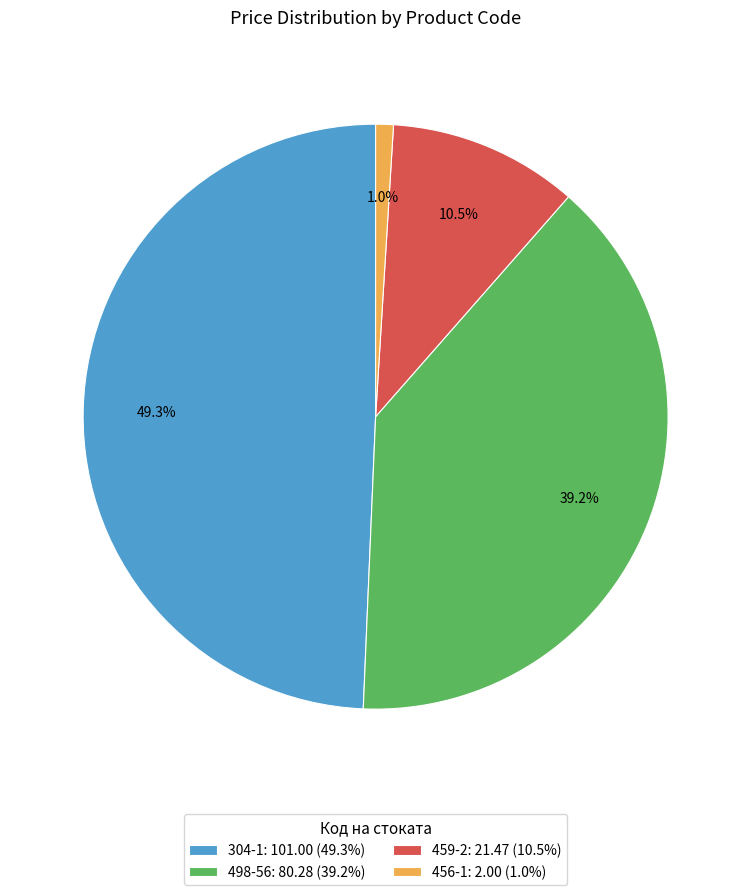

Which category has the biggest portion of the pie?

304-1